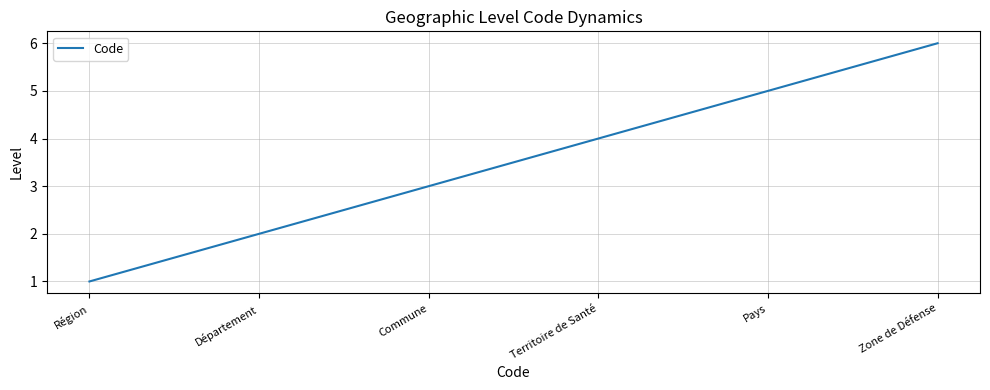

The value at Zone de Défense is 6. True or false?

True